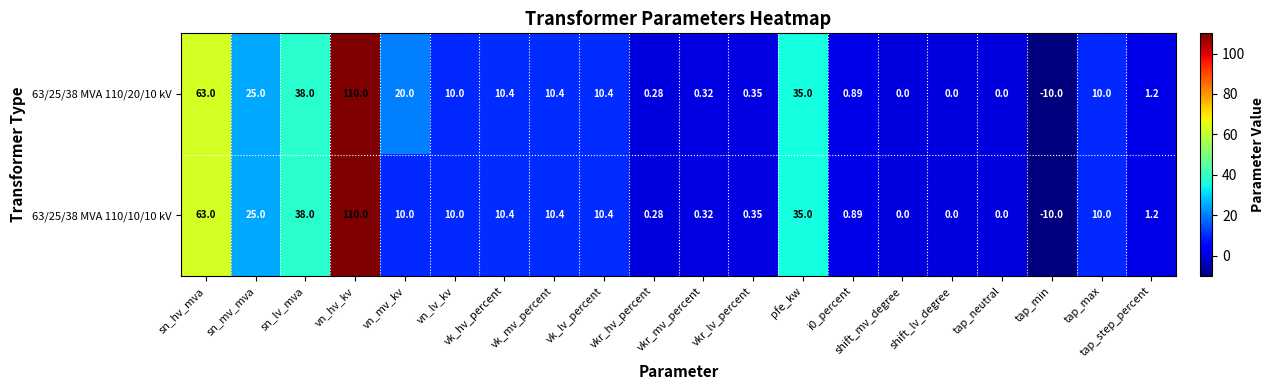

Which series has the largest total across all categories?

63/25/38 MVA 110/20/10 kV